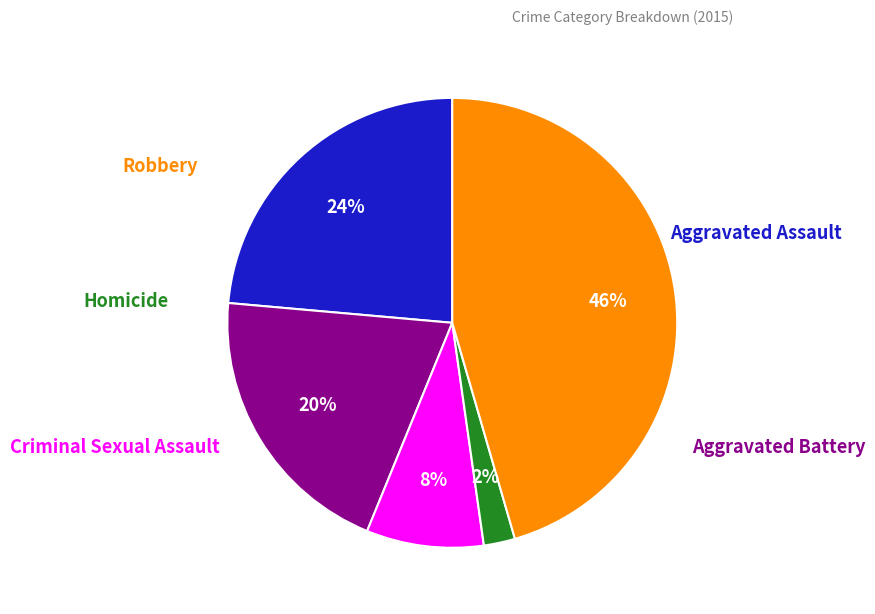

To the nearest percent, what is the average slice percentage?

20%